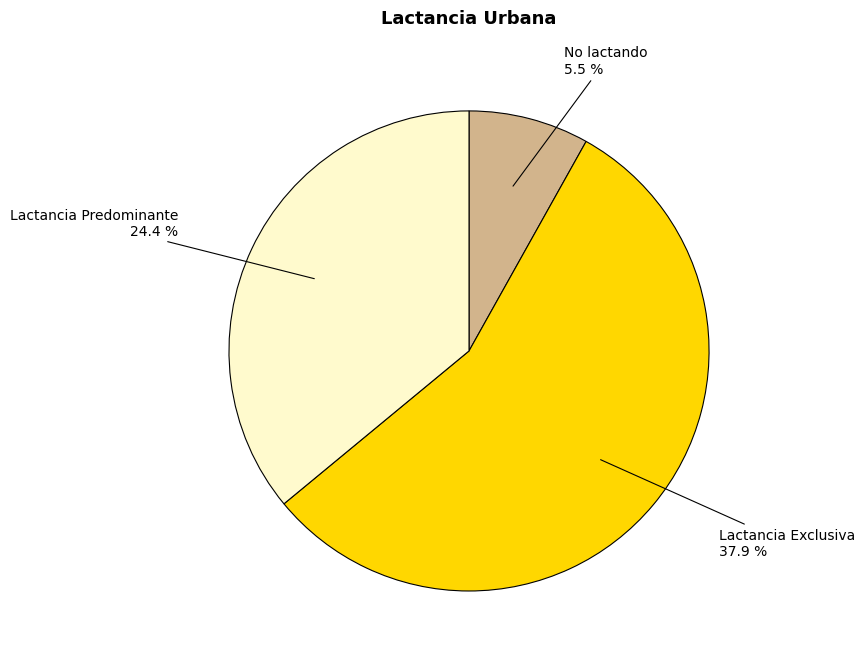

Which has a higher value, Lactancia Predominante or No lactando?

Lactancia Predominante